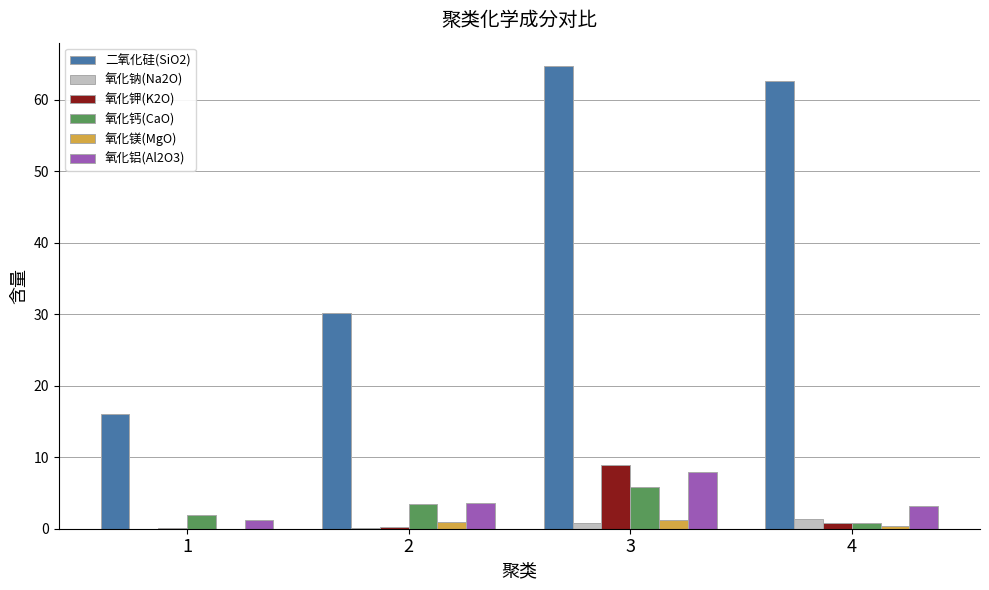

How many groups of bars are there?

4